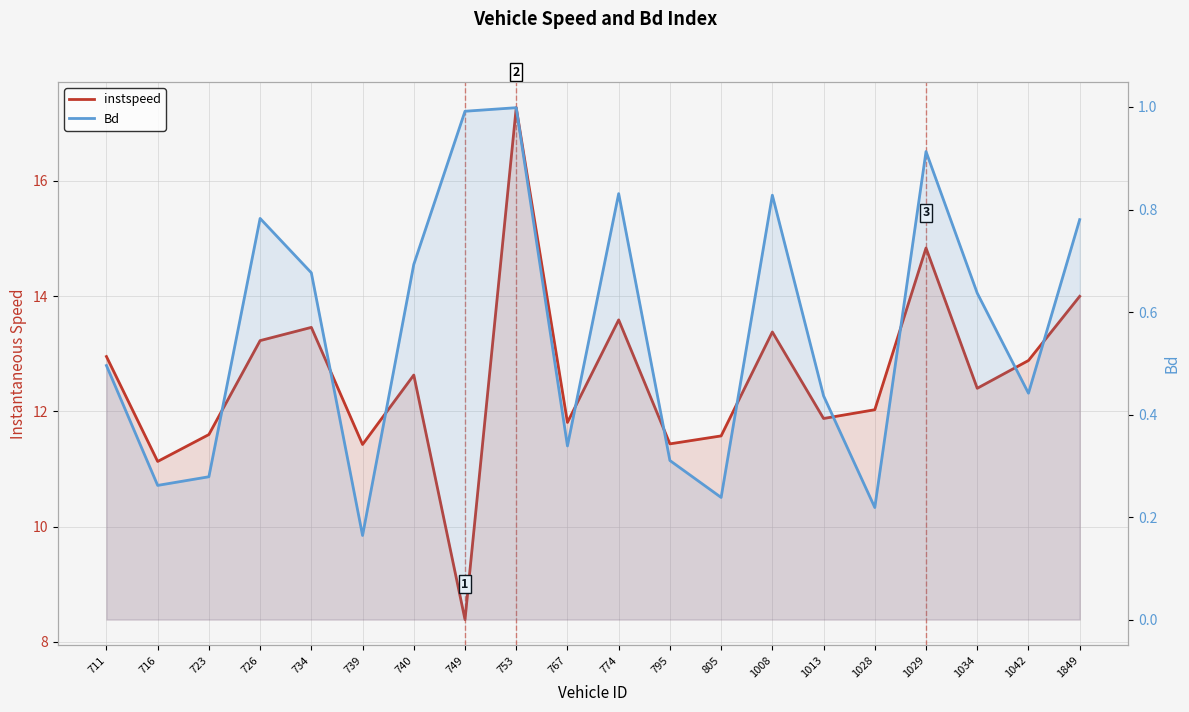

True or false: instspeed and Bd cross at least once.

False